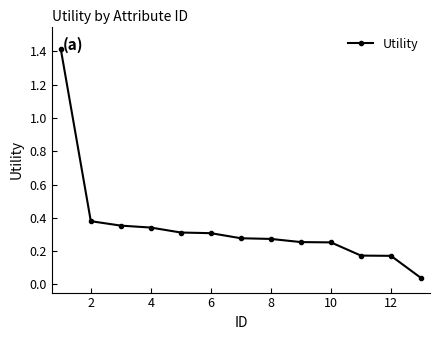

What is the difference between the maximum and second lowest values?

1.2